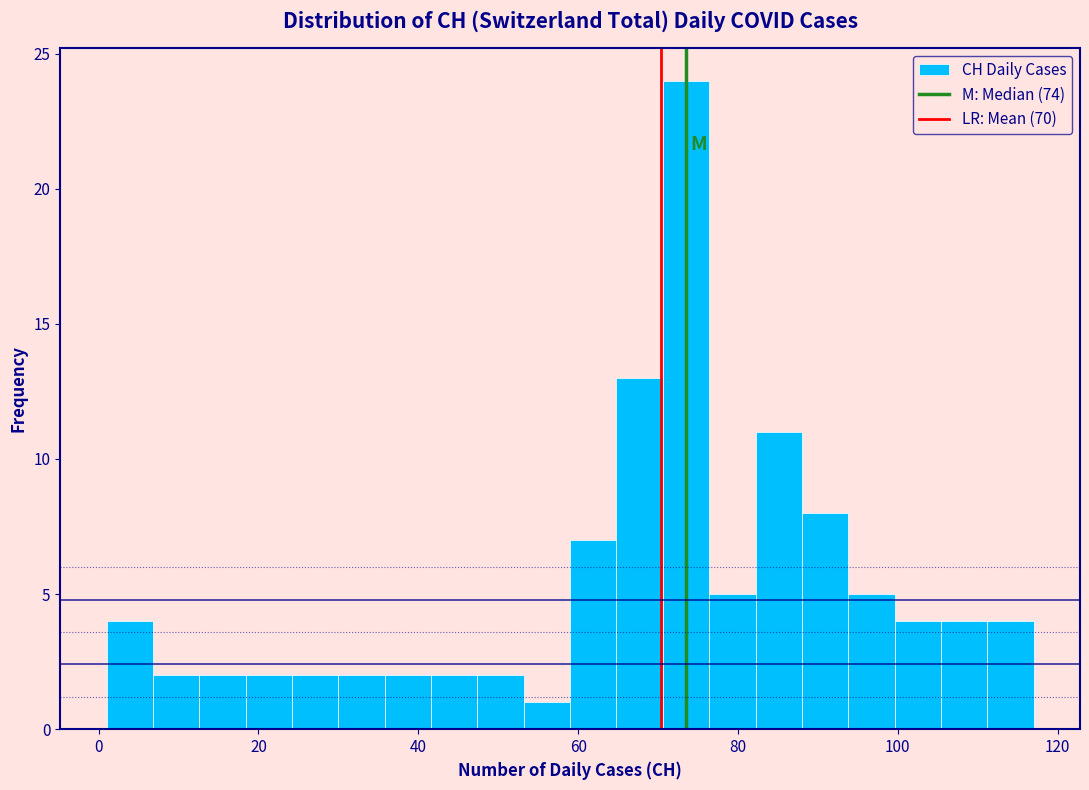

Read against the x-axis, roughly where is the centre of the tallest bar?

74